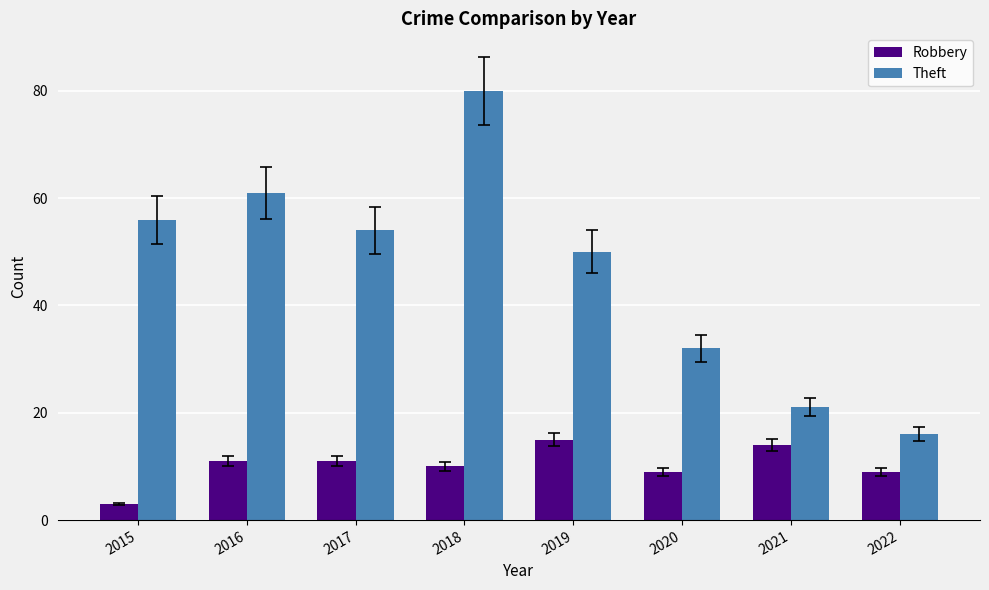

What is the value of the Theft bar at the 1st from the left?

56